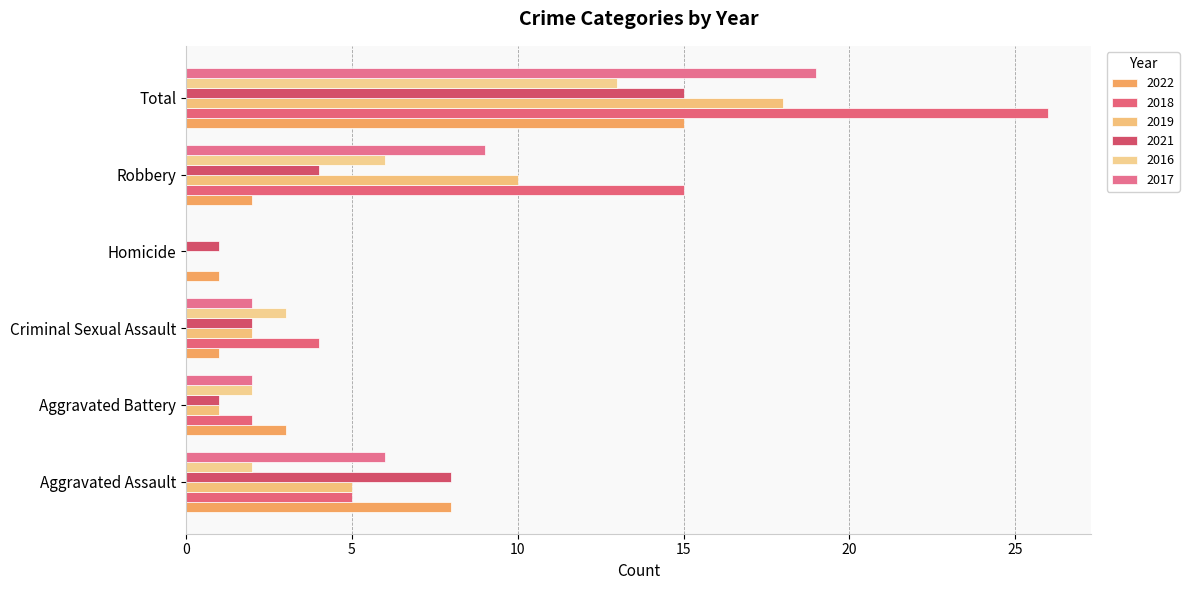

The 2019 series shows 1 at Aggravated Battery. True or false?

True